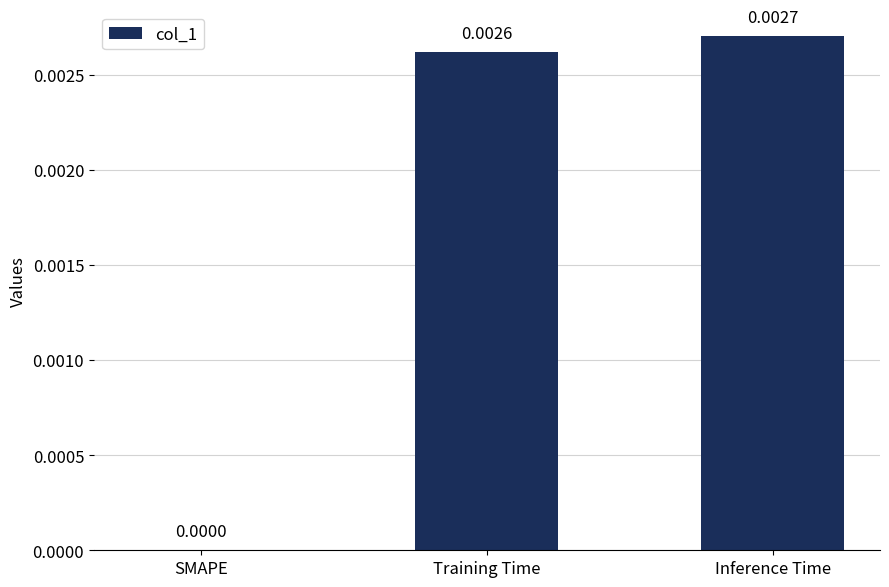

At which label is the value closest to 0?

SMAPE